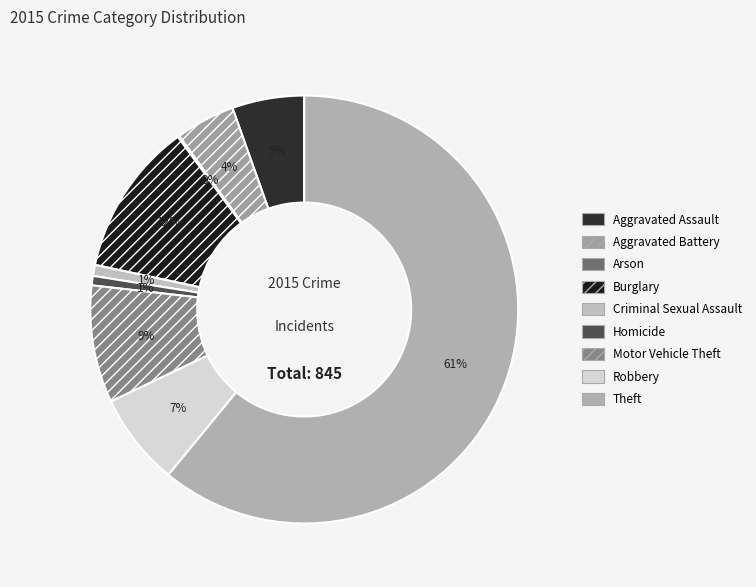

Does Burglary represent more than half of the total?

No